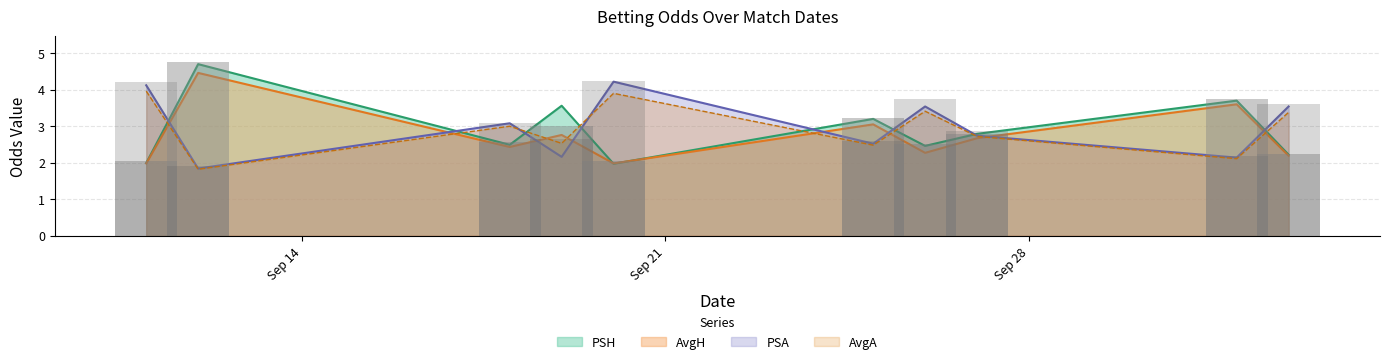

The AvgH series shows 2.3 at 2020-09-26. True or false?

True